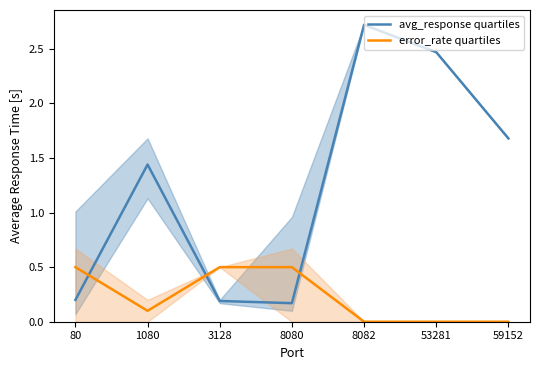

Rank the series at 80 from highest to lowest value.

error_rate quartiles, avg_response quartiles